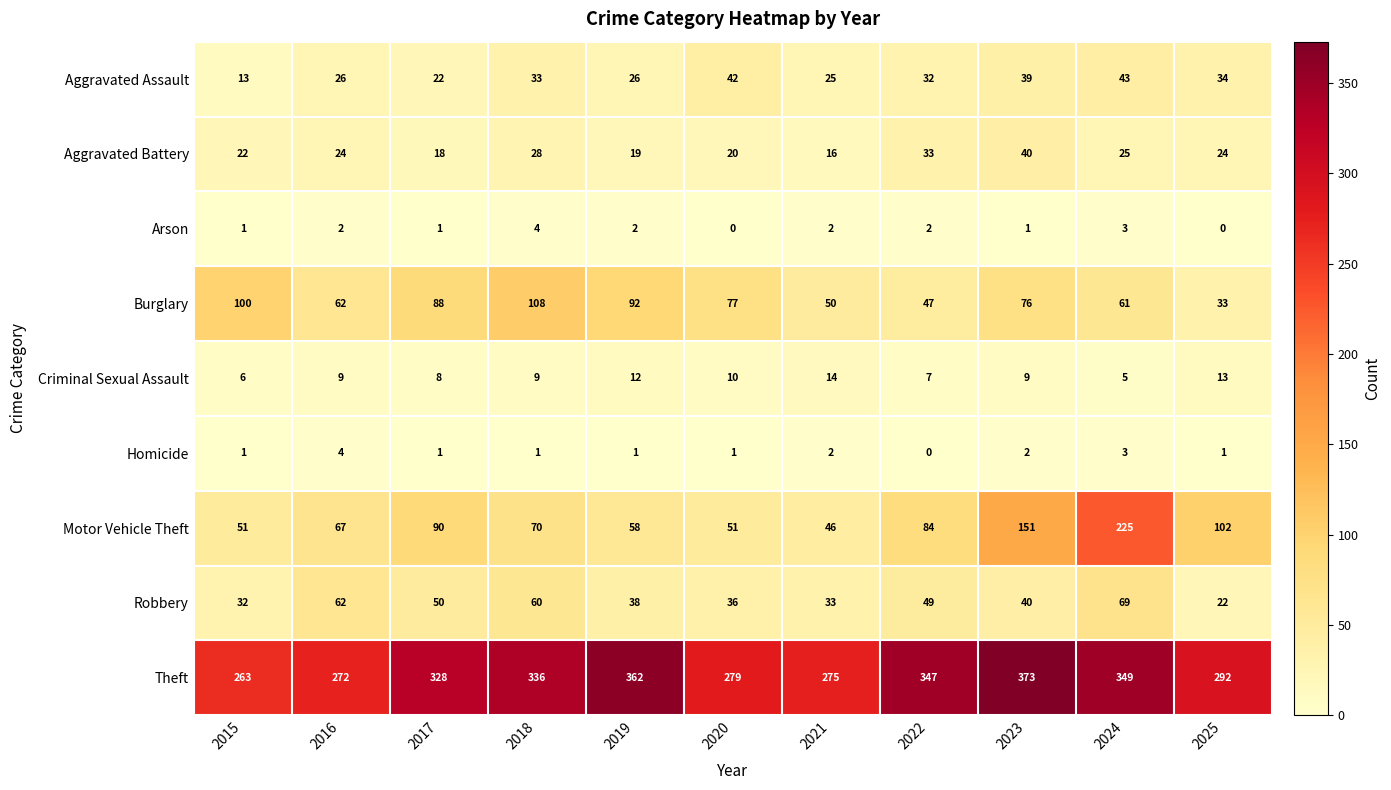

At 2019, list the series in order from largest to smallest.

Theft, Burglary, Motor Vehicle Theft, Robbery, Aggravated Assault, Aggravated Battery, Criminal Sexual Assault, Arson, Homicide